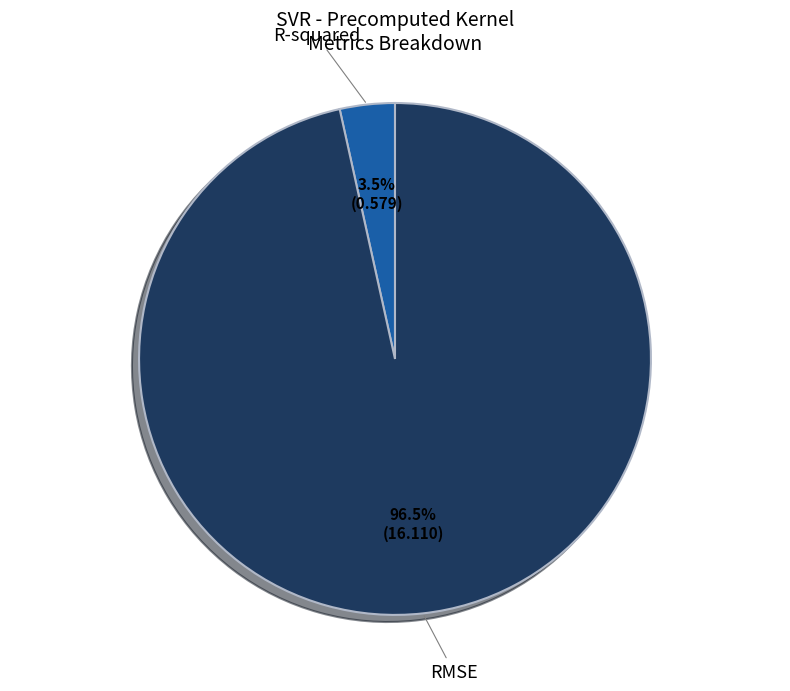

Is there a majority slice in this chart?

Yes